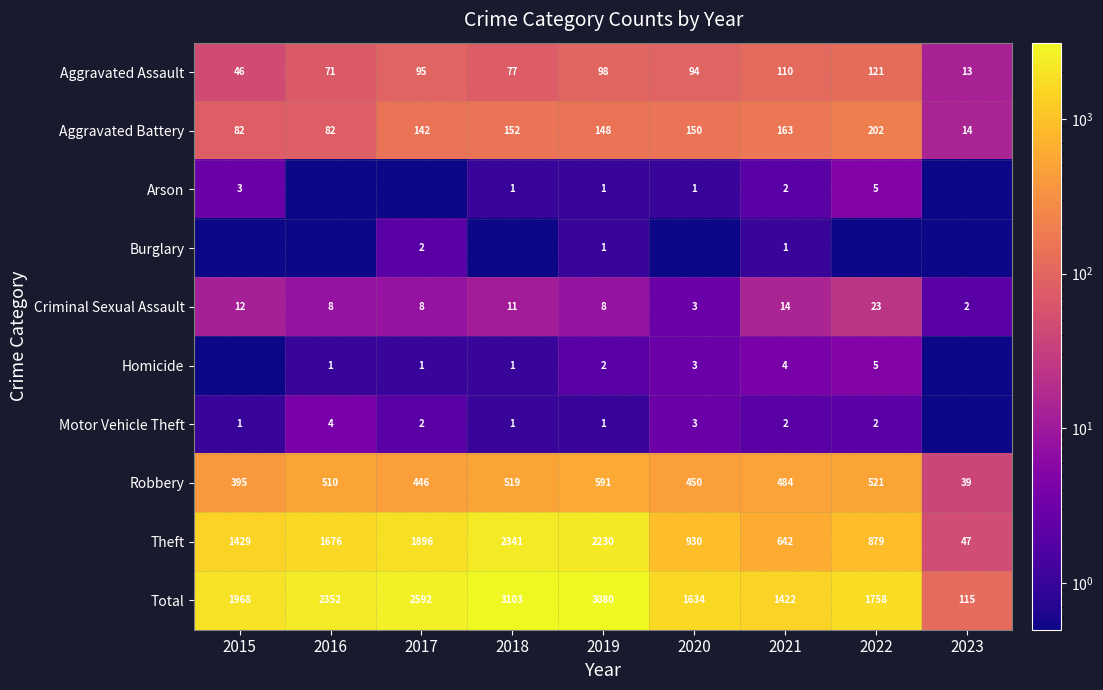

What is the spread (max minus min) of values at 2019?

3079.0